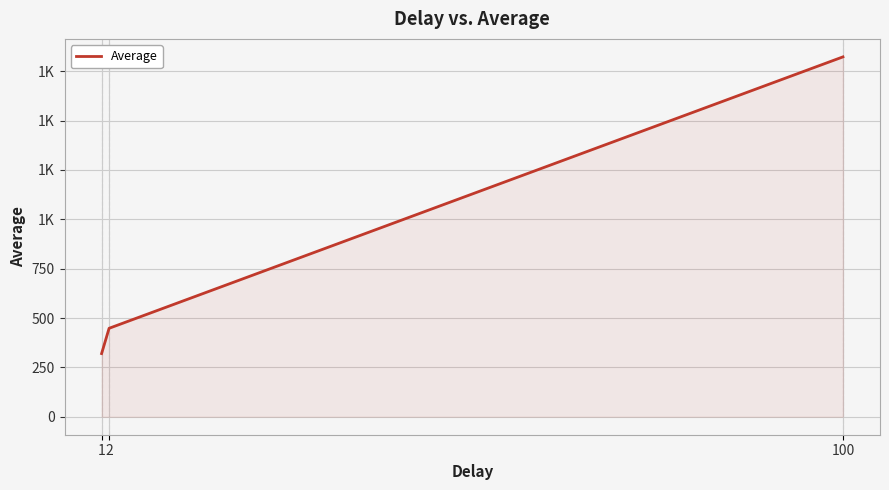

What is the sum of the values at 100 and 2?

2271